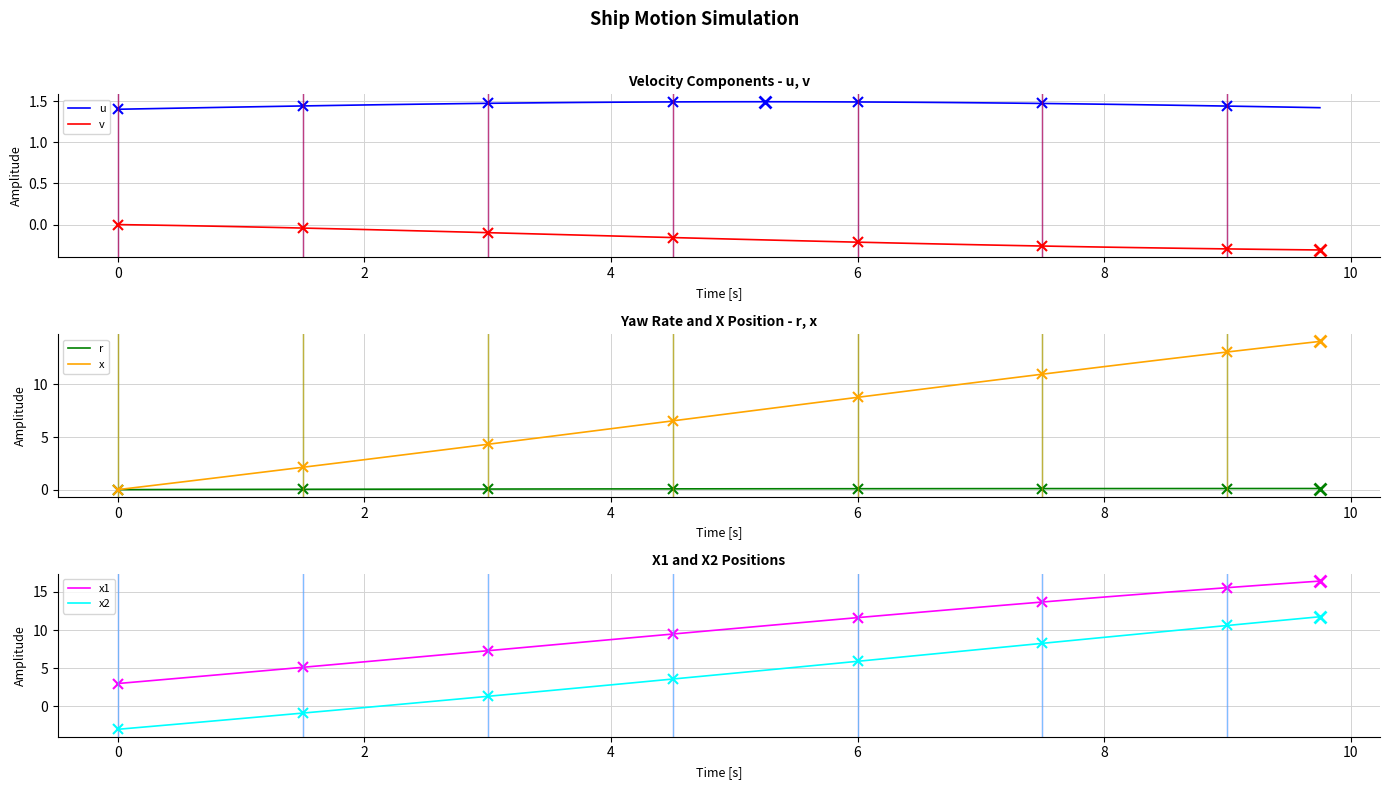

True or false: v and u intersect in this chart.

False